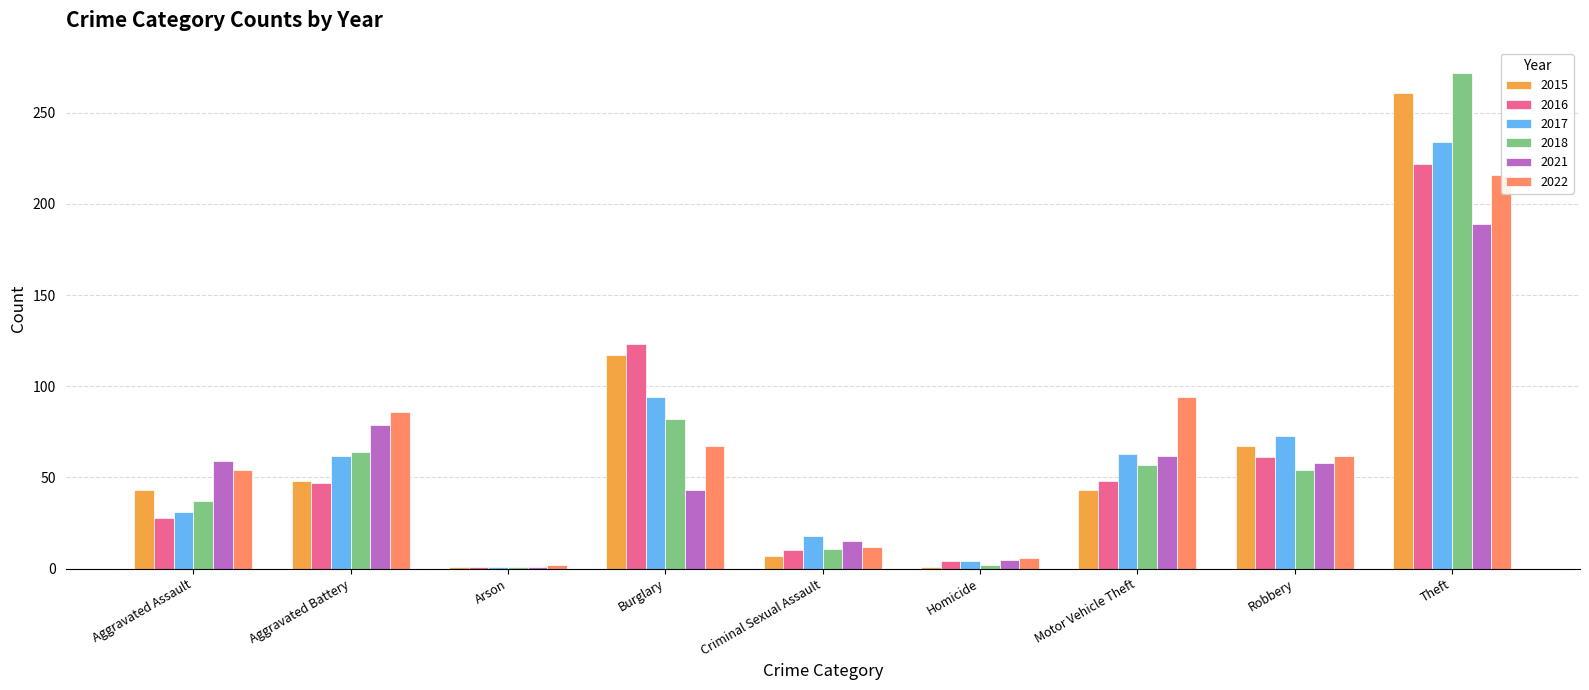

What is the difference between the maximum and minimum values in the 2017 series?

233